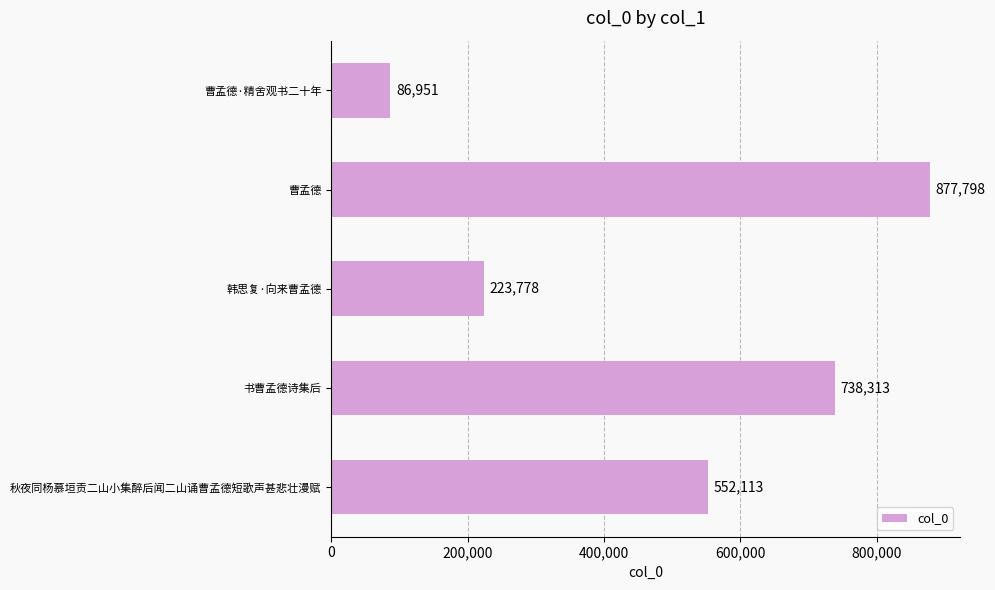

Which label corresponds to the largest value in the chart?

曹孟德